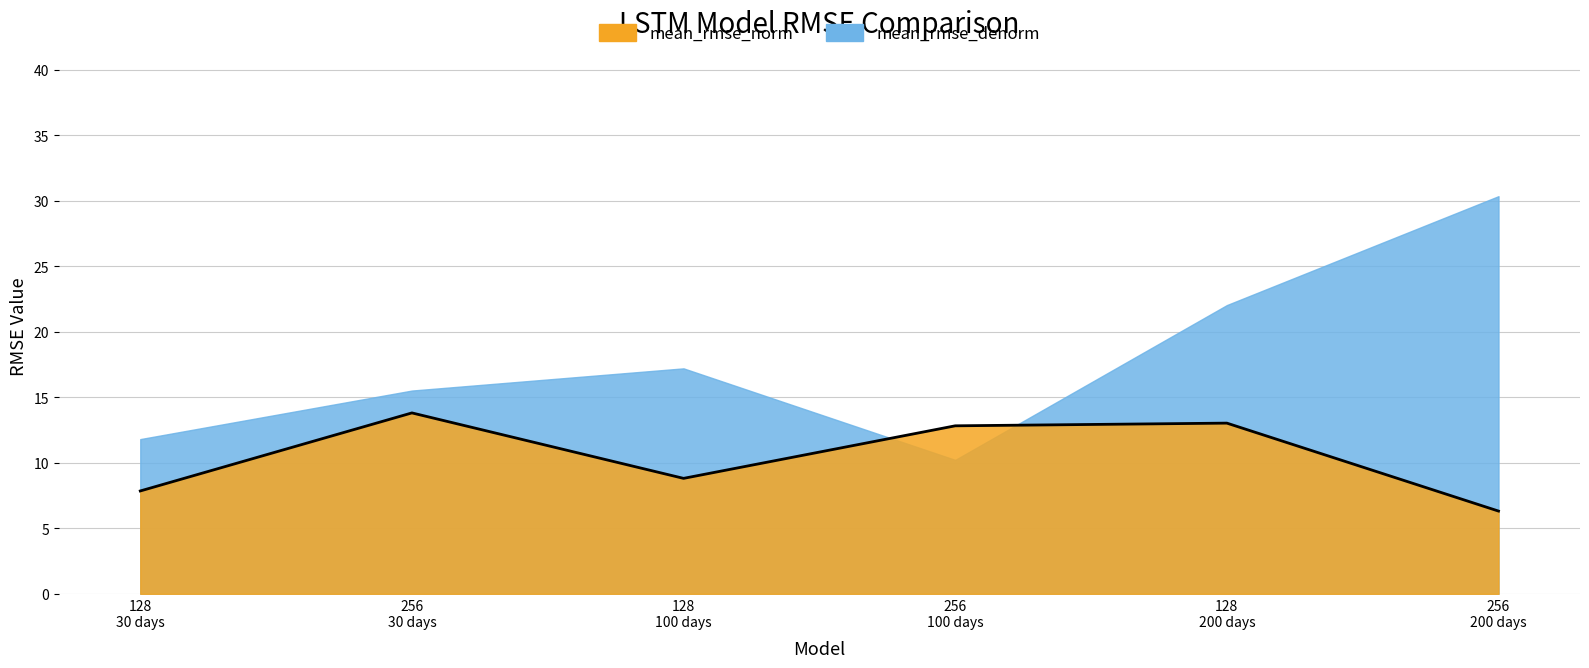

What is the change in value from 128 30 days to 128 200 days?

+5.2